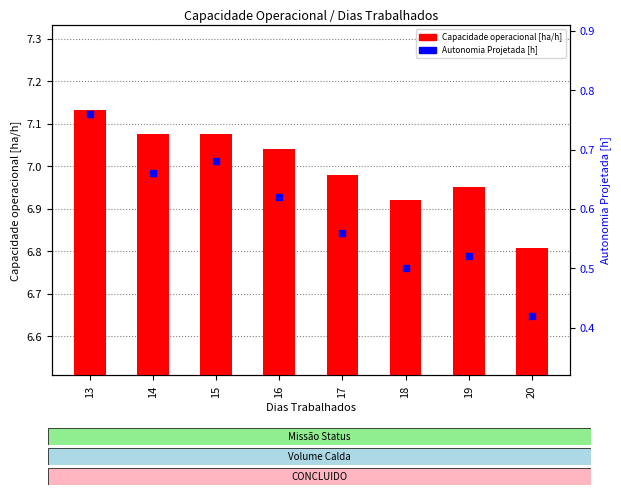

What is the total value across all series at 16?

7.7